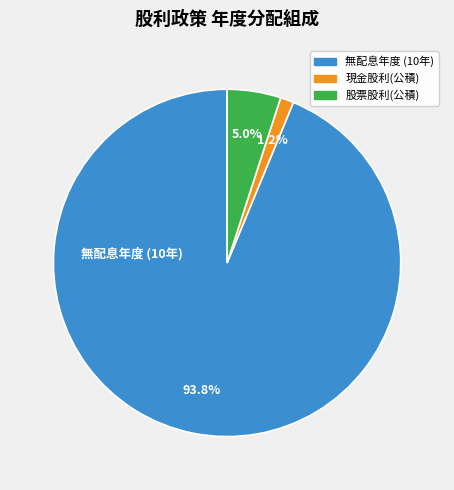

Which slice is the largest?

無配息年度 (10年)